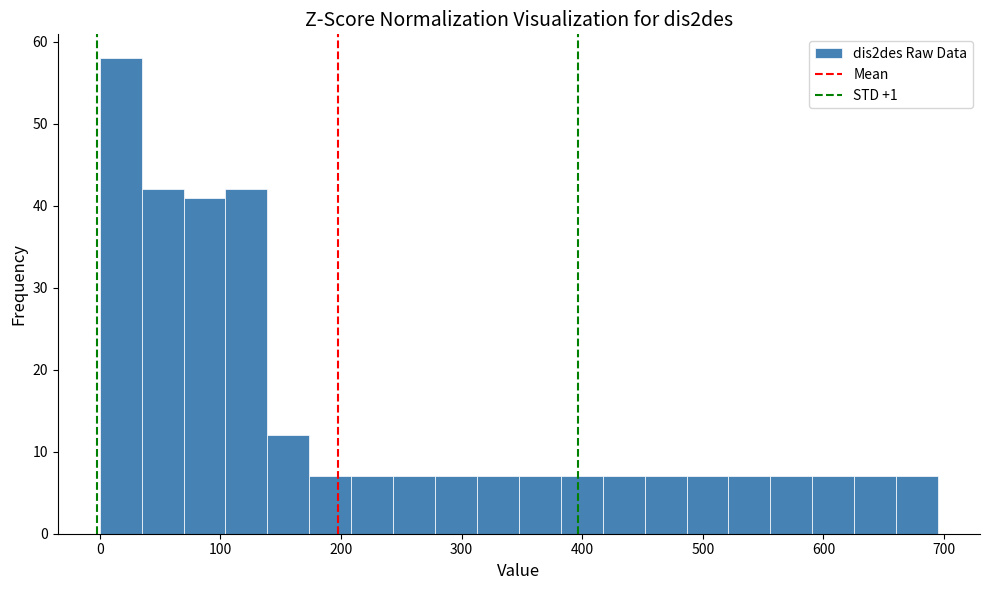

Read against the x-axis, roughly where is the centre of the tallest bar?

20